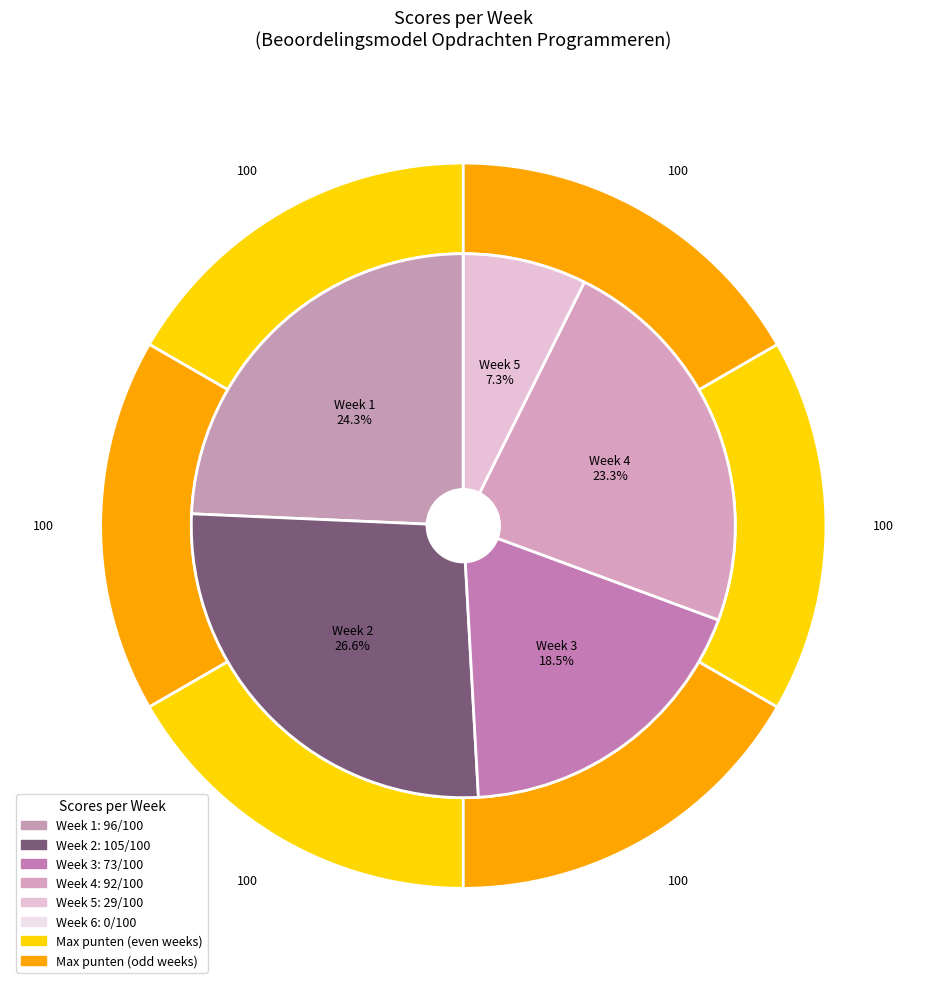

Is it true that Week 1 is 24% of the pie?

True